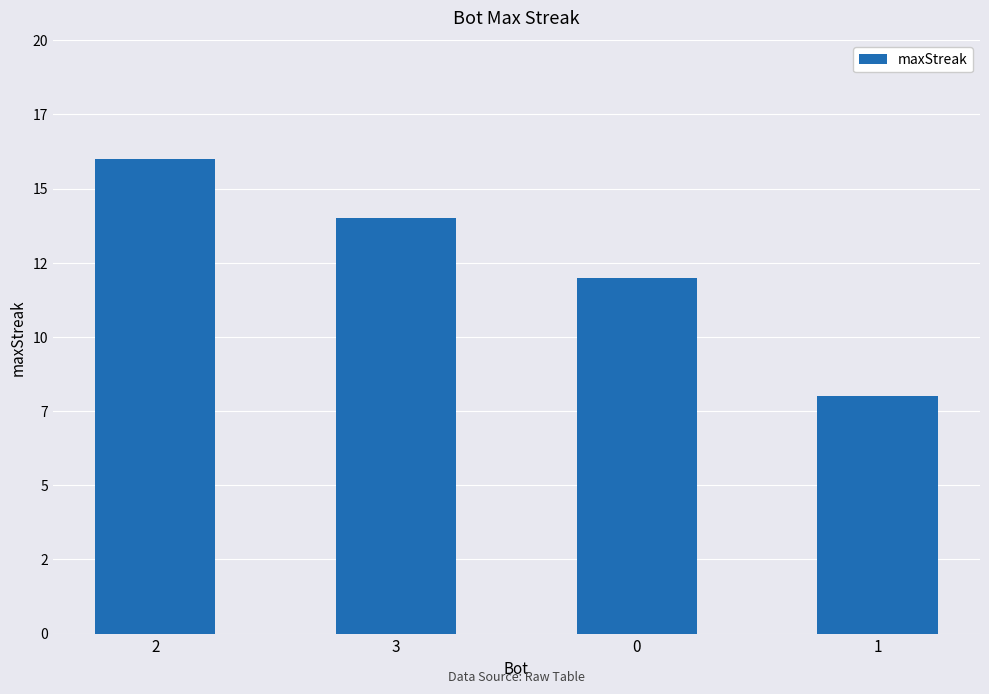

Which has a higher value, 2 or 3?

2